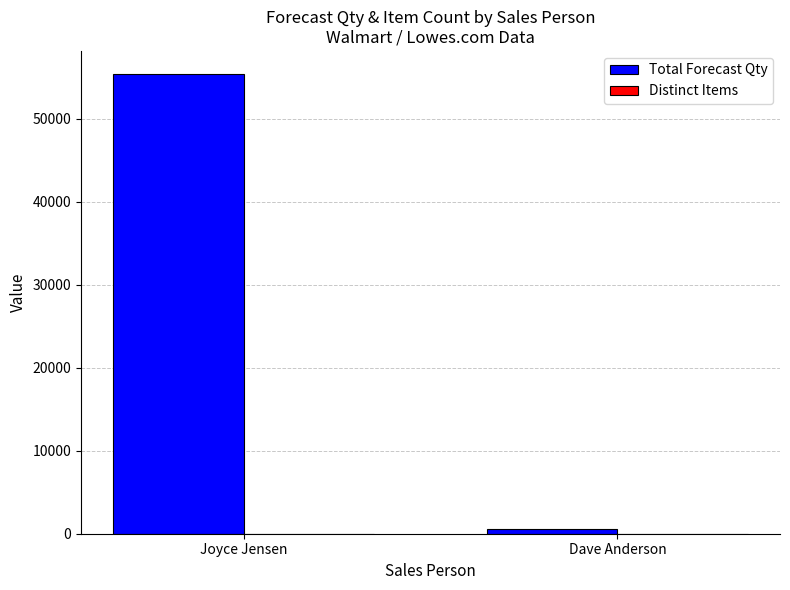

At which category is the sum across all series the highest?

Joyce Jensen